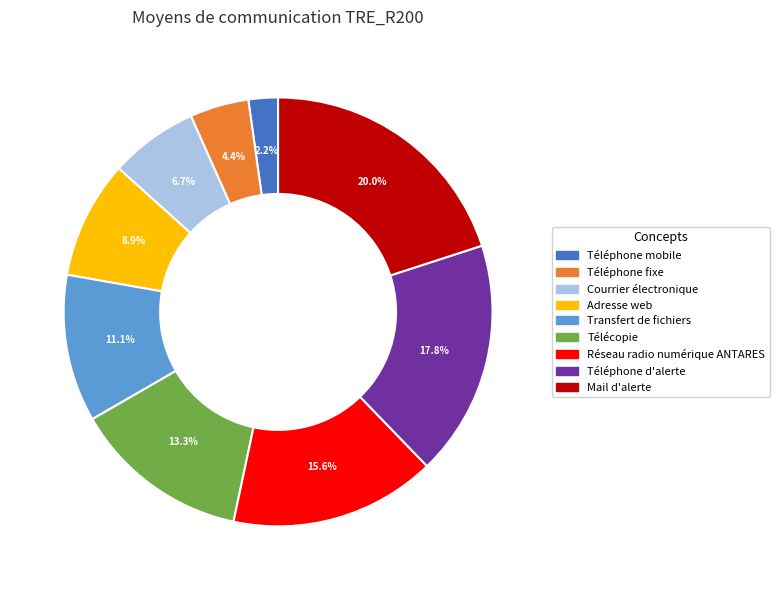

How much of the chart is everything except Téléphone mobile?

97.8%